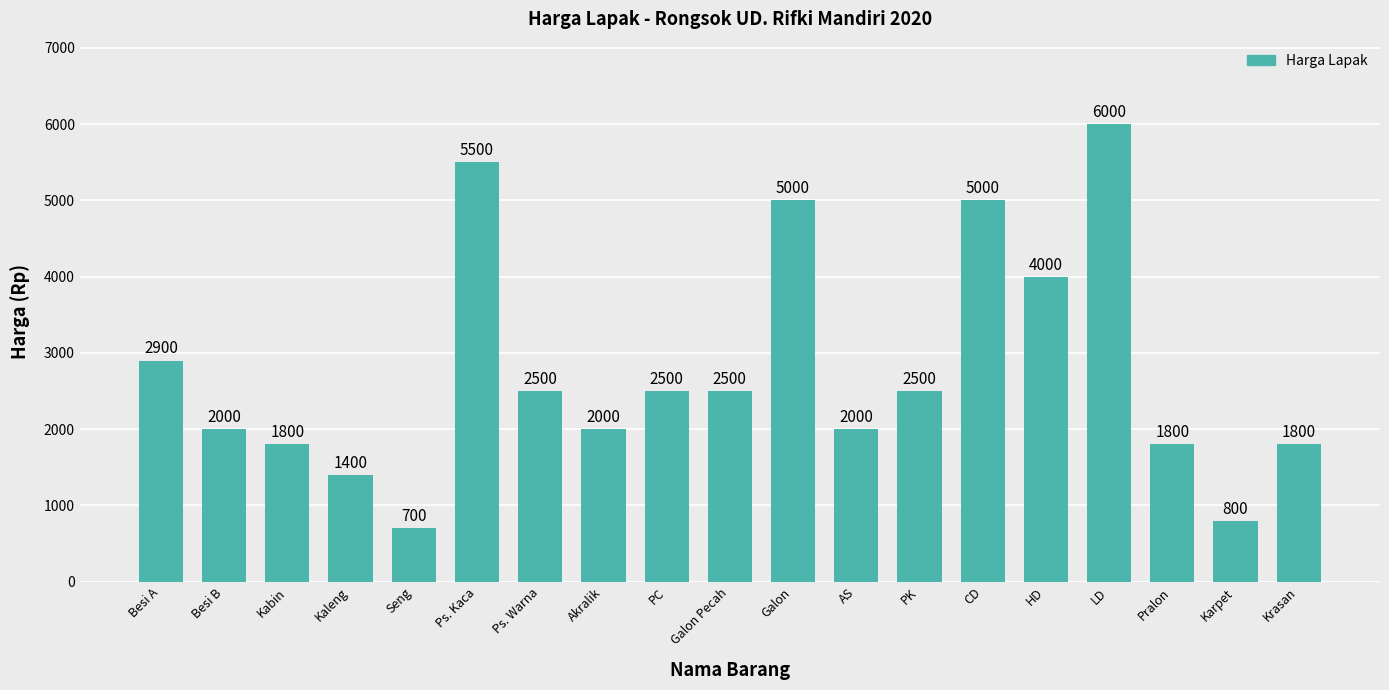

What is the value of the 18th bar from the left?

800